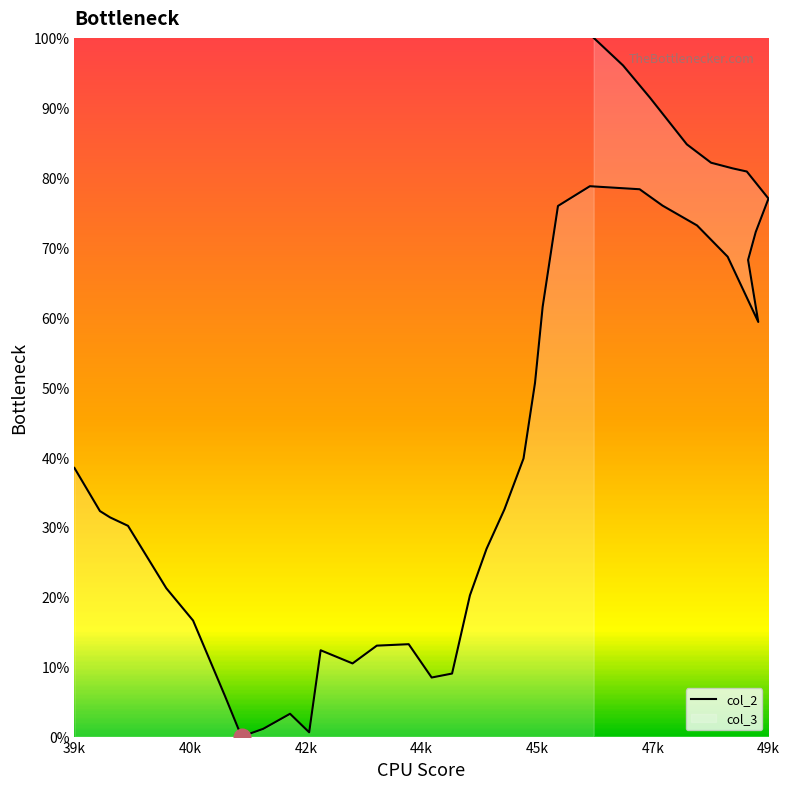

Is it true that the value at 7 is 31.3?

False